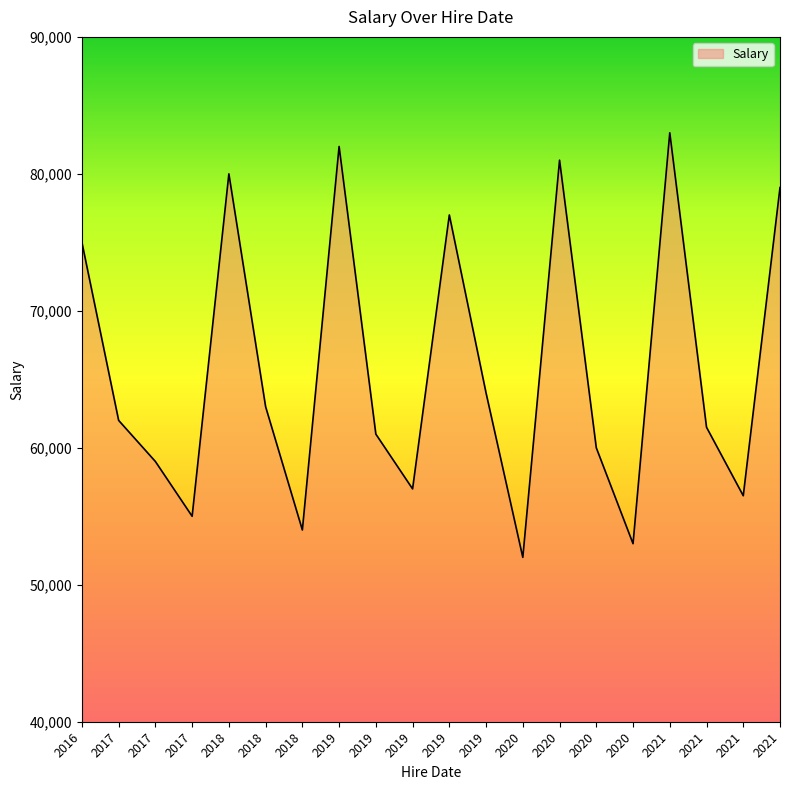

List the labels in order of value, largest first.

2021, 2019, 2020, 2018, 2021, 2019, 2016, 2019, 2018, 2017, 2021, 2019, 2020, 2017, 2019, 2021, 2017, 2018, 2020, 2020